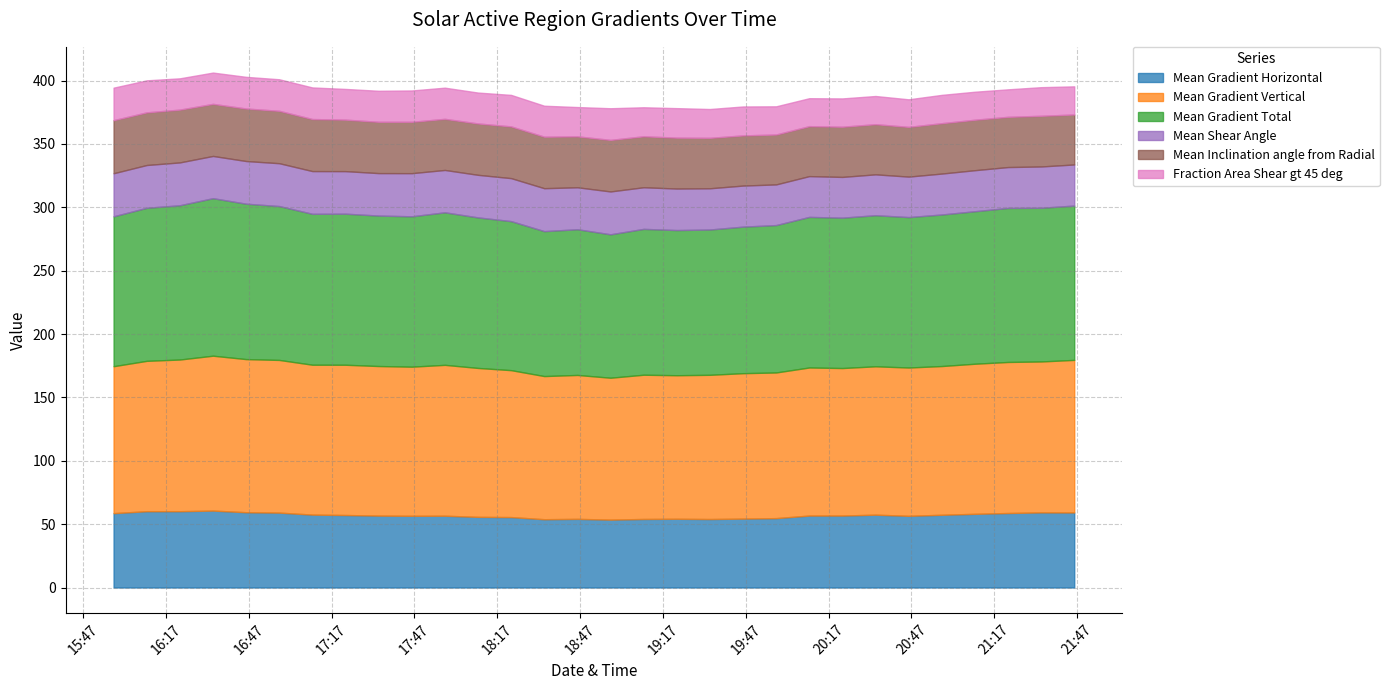

At which category does Fraction Area Shear gt 45 deg reach its first local peak?

2014/10/28 16:46